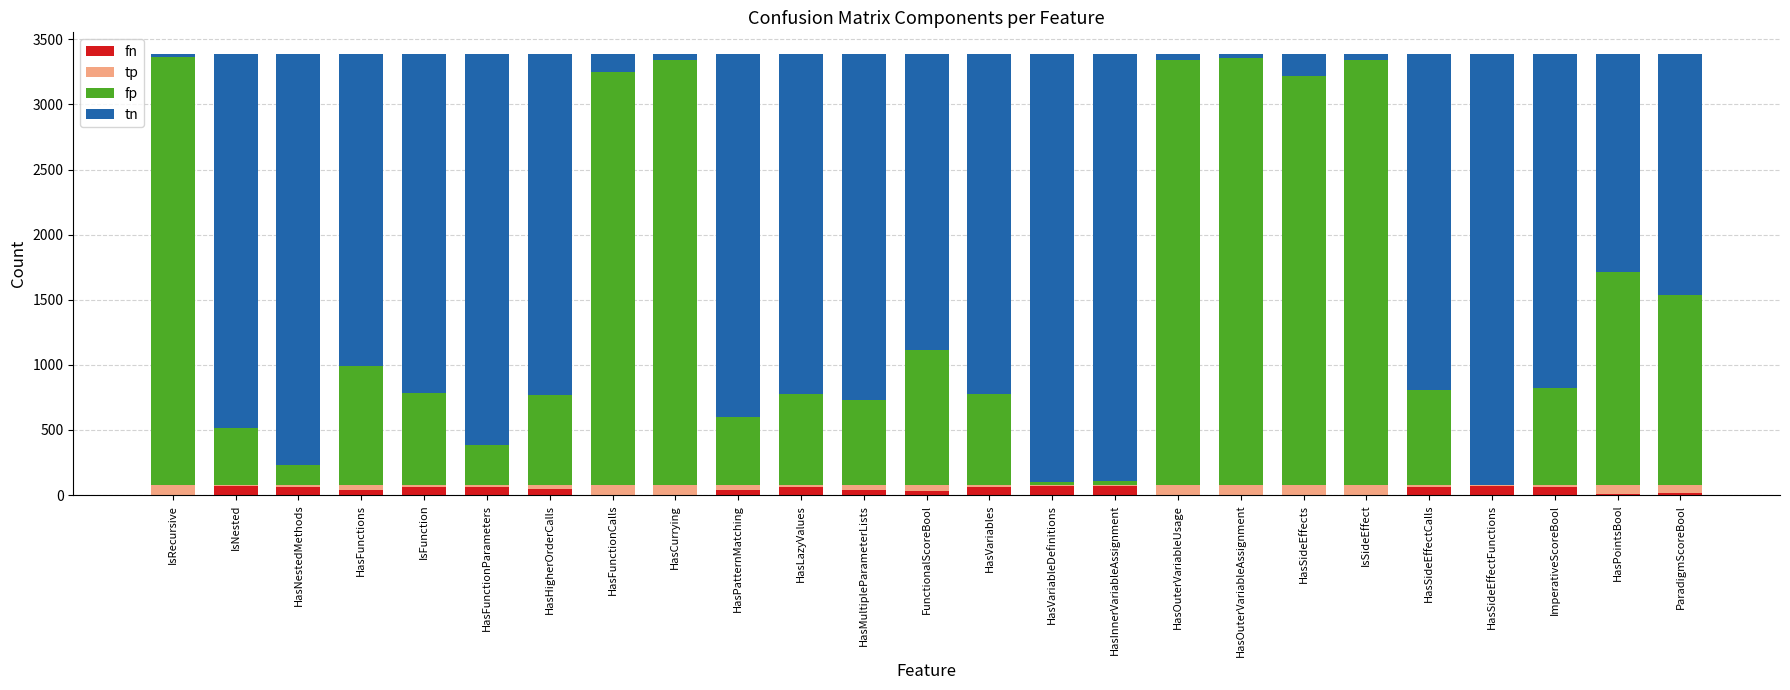

What is the highest value of the fn series?

73